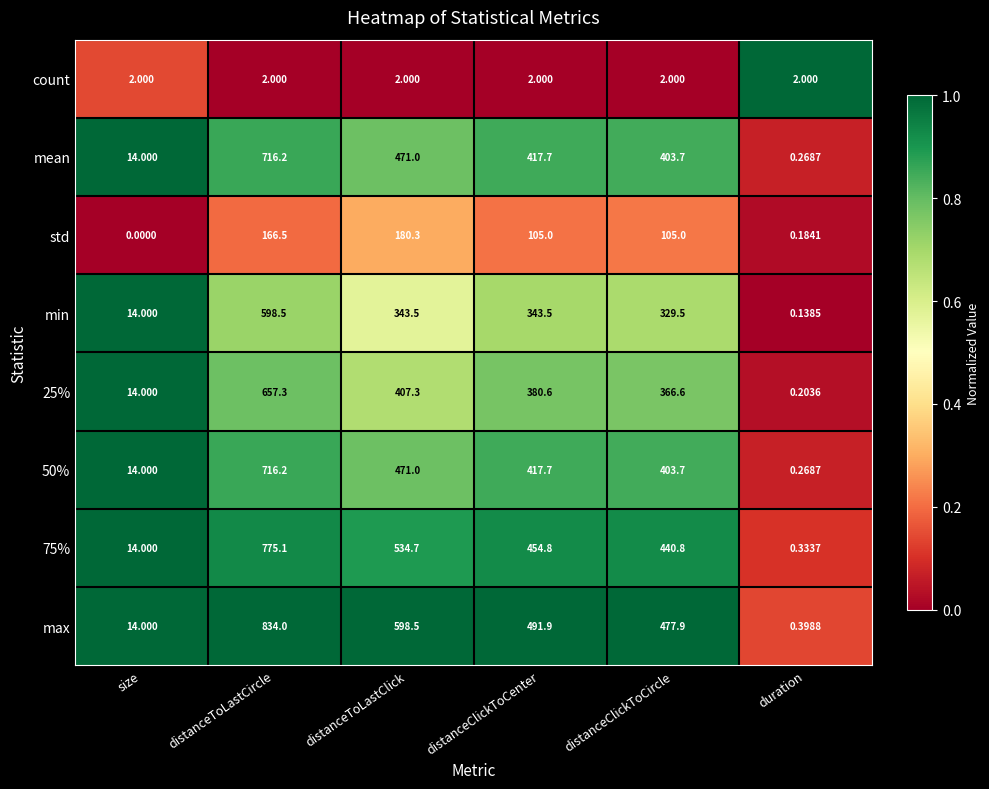

Between distanceToLastCircle and distanceClickToCircle, which series saw the biggest shift?

max